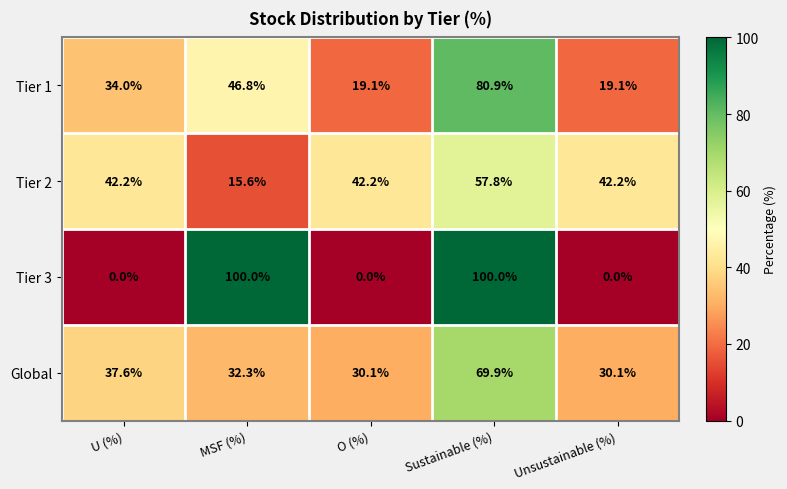

What is the difference between the maximum and second lowest values in the Tier 3 series?

100.0